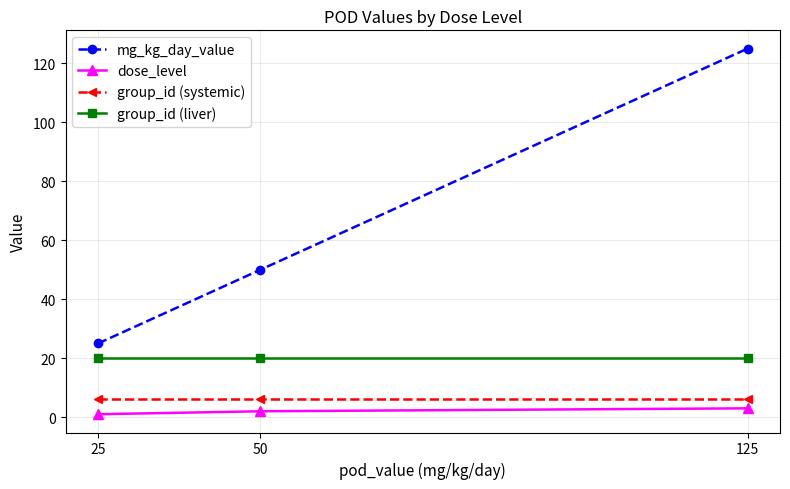

The mg_kg_day_value series shows 25 at 25. True or false?

True